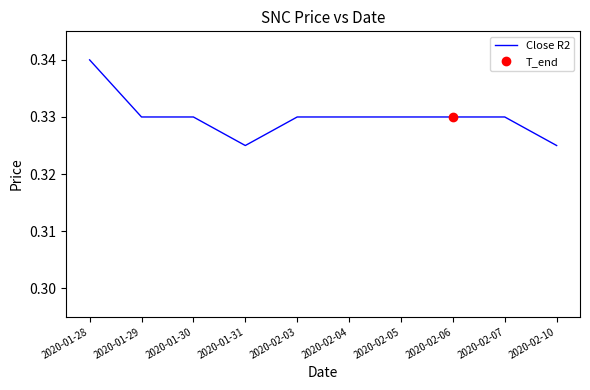

Read the value at 2020-01-29.

0.3